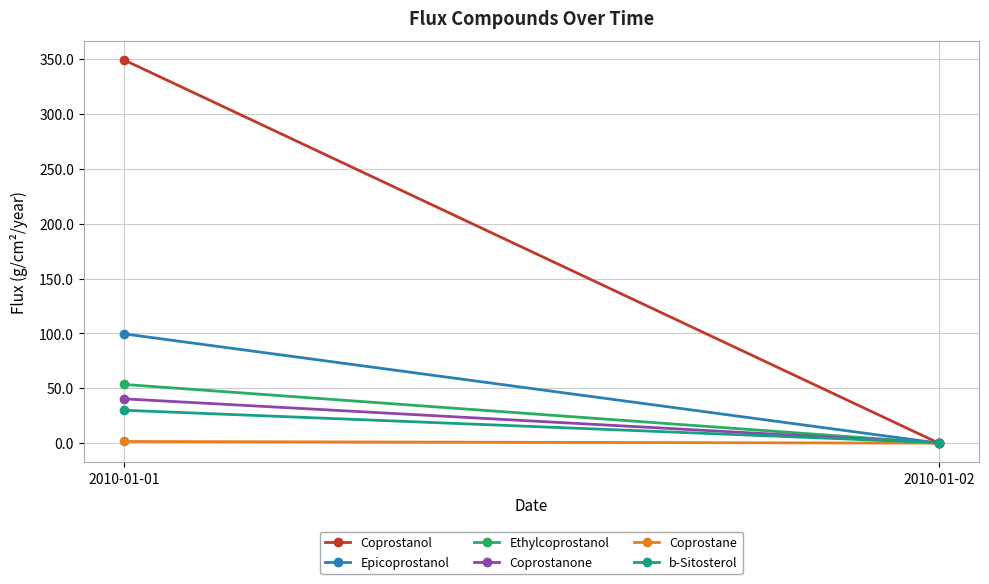

What is the average value of the Coprostanol series?

174.5